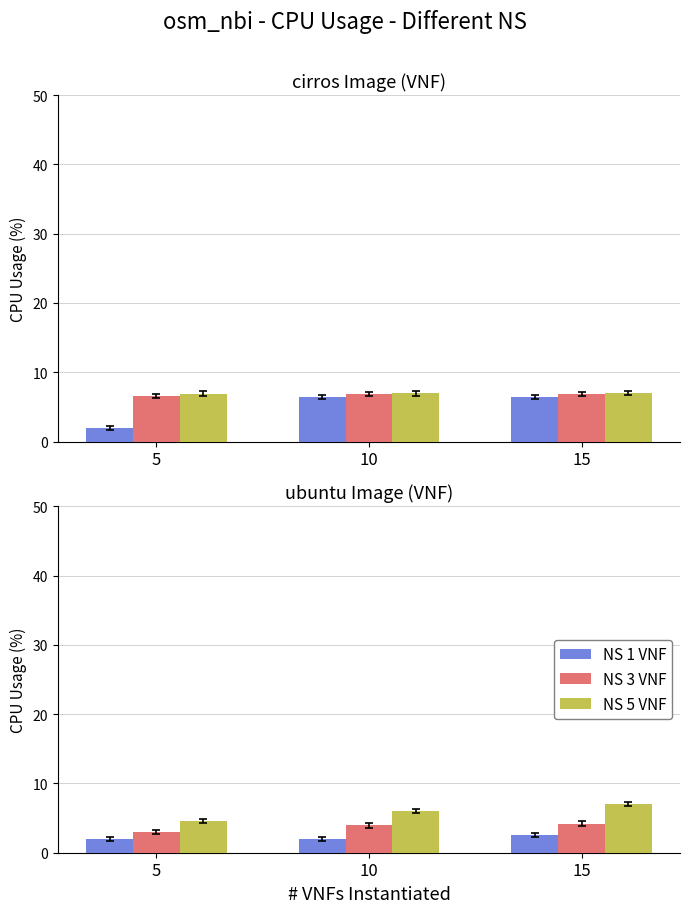

What is the value of the NS 3 VNF bar at the 3rd from the left?

4.2